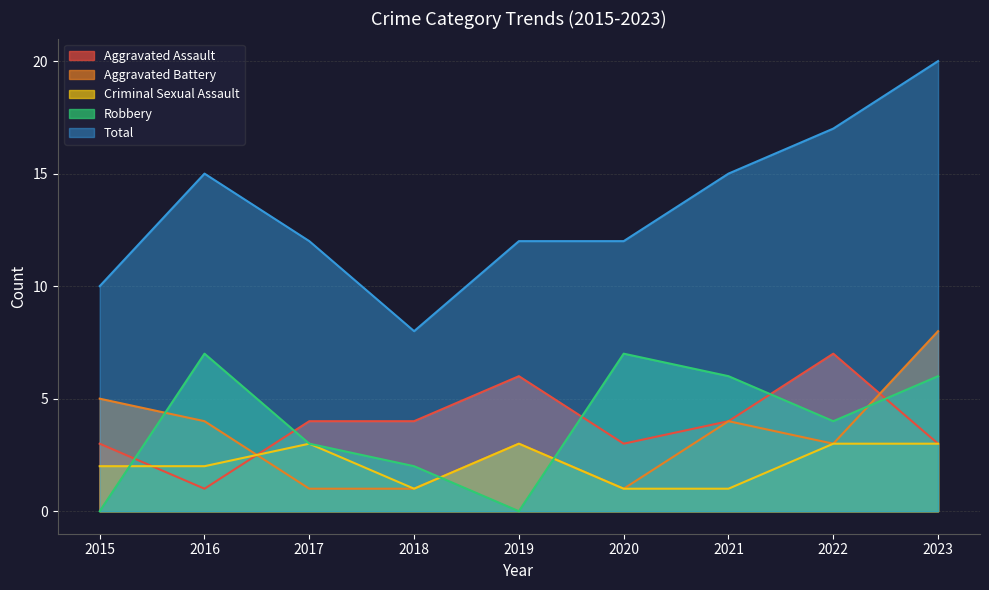

How many interior local valleys does the Aggravated Battery series have?

2